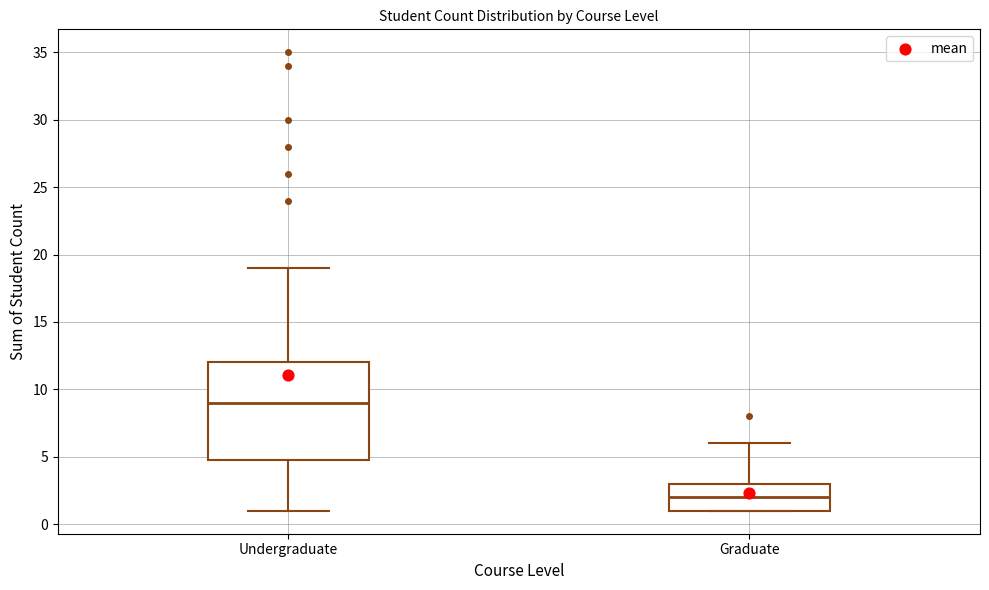

Where does the upper whisker of the box for Graduate end on the y-axis? The values are not printed on the chart, so give them approximately, as read against the axis.

6